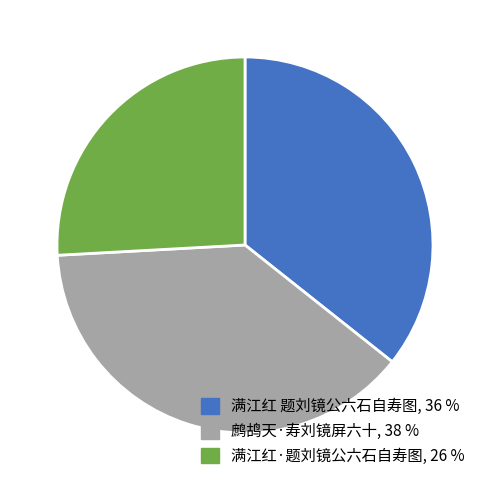

Combined, do 满江红 题刘镜公六石自寿图 and 满江红·题刘镜公六石自寿图 account for over 50%?

Yes